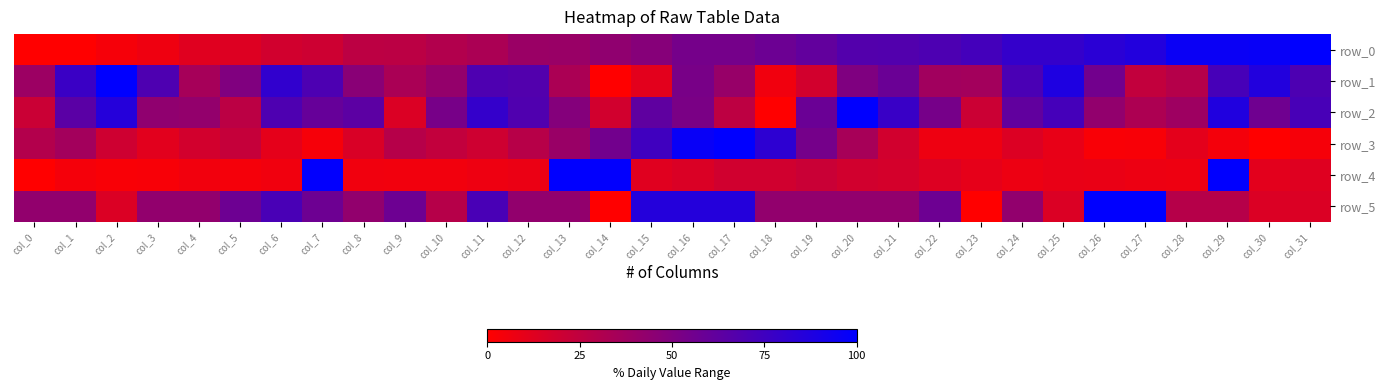

What is the maximum value shown in the chart?

100.0